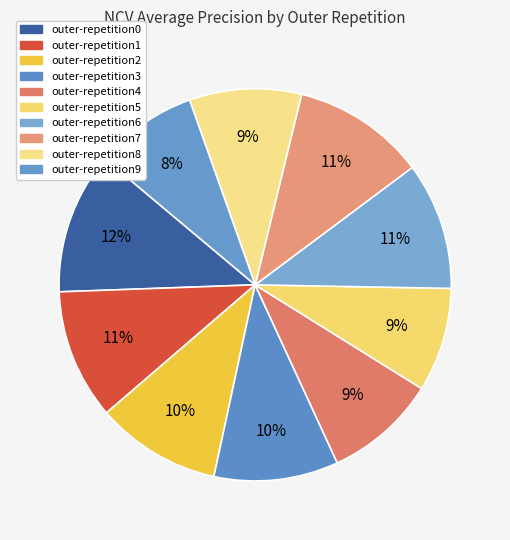

The outer-repetition0 slice represents 1% of the pie. True or false?

False